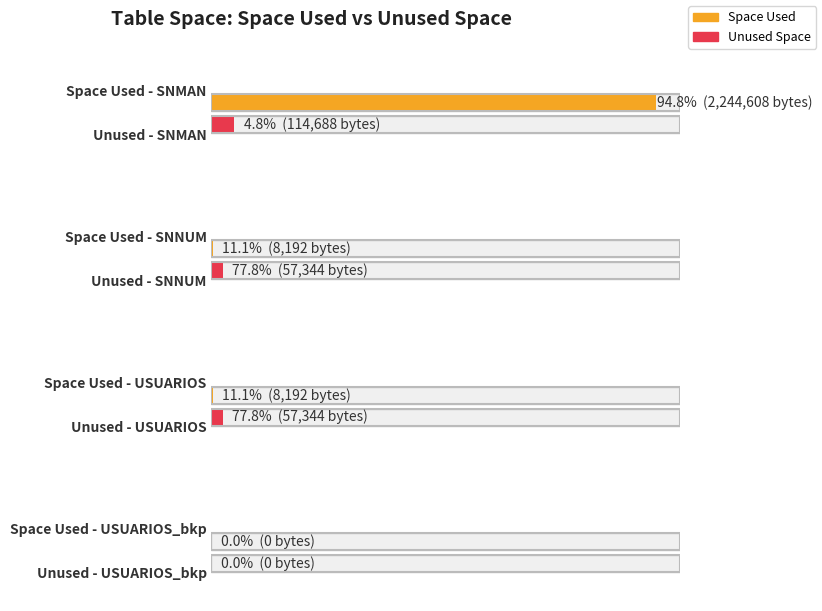

Is it true that Space Used equals 8192 at SNNUM?

True